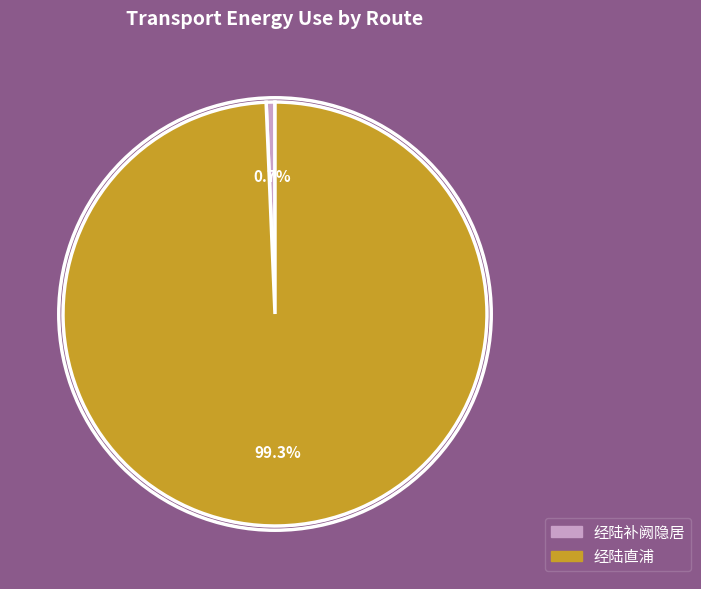

What is the majority slice?

经陆直浦